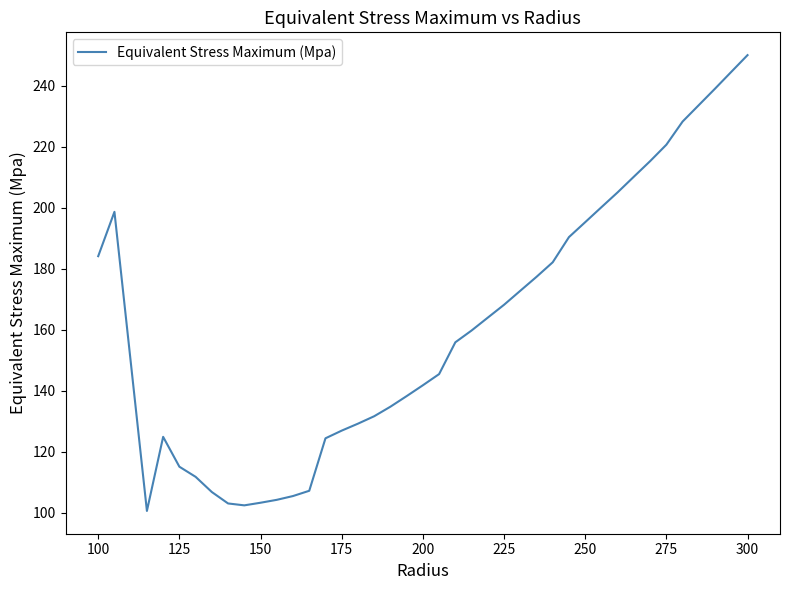

What is the smallest value displayed?

100.5